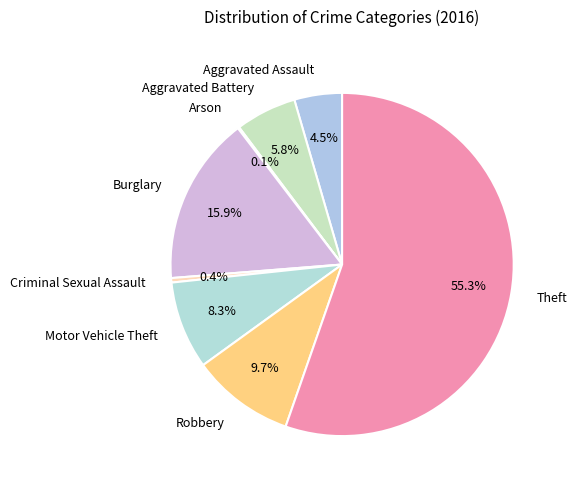

Approximately how many times larger is the value at Motor Vehicle Theft compared to Aggravated Assault?

1.8